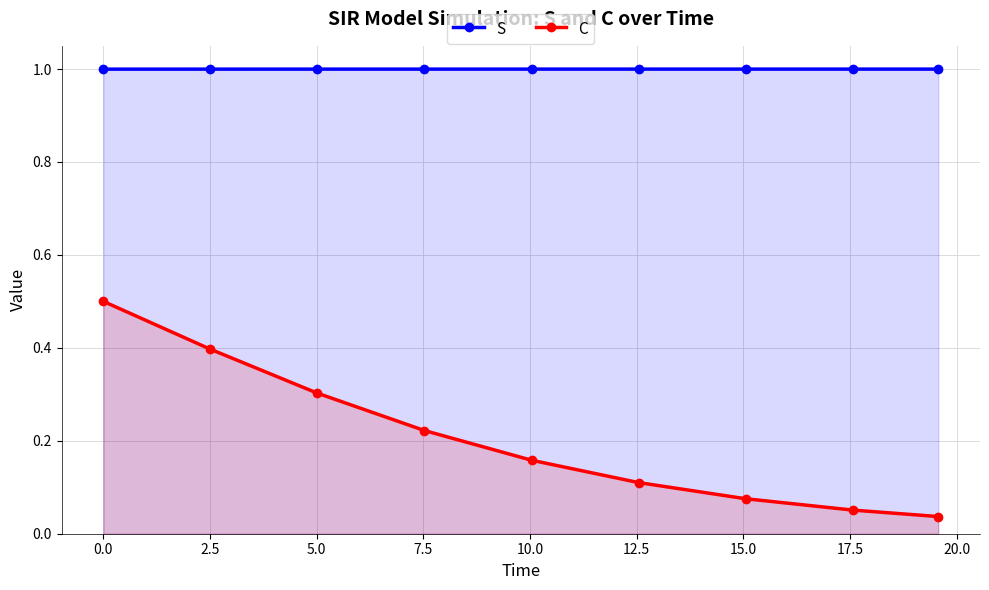

Which series has the largest total across all categories?

S